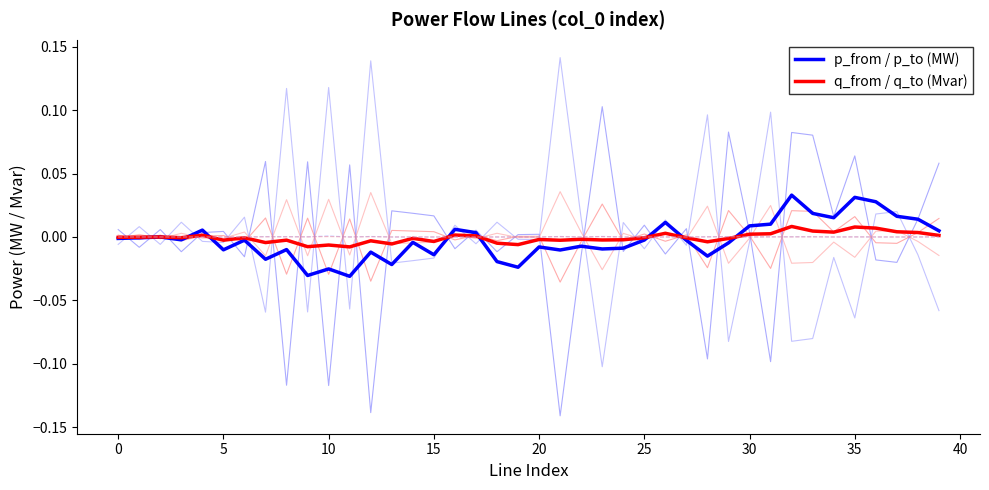

What are all the series names shown in the legend?

p_from / p_to (MW), q_from / q_to (Mvar)